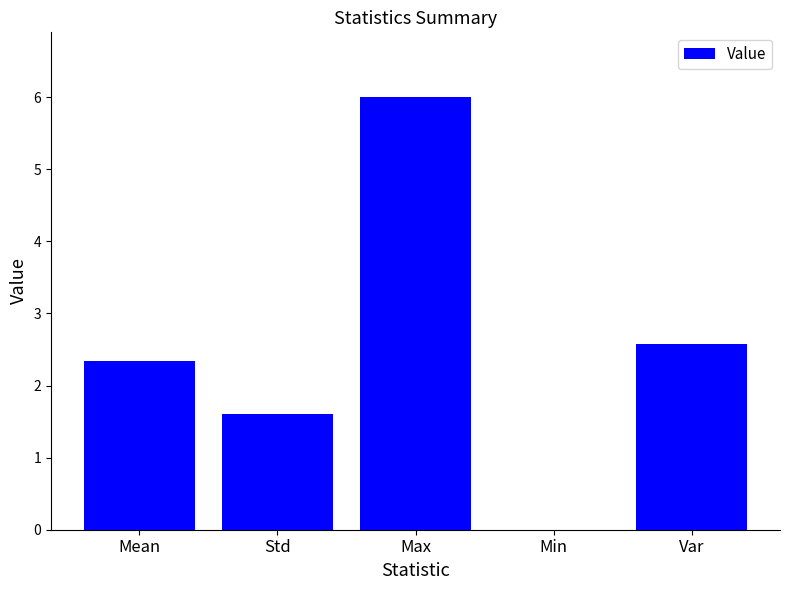

What is the sum of all values?

12.5